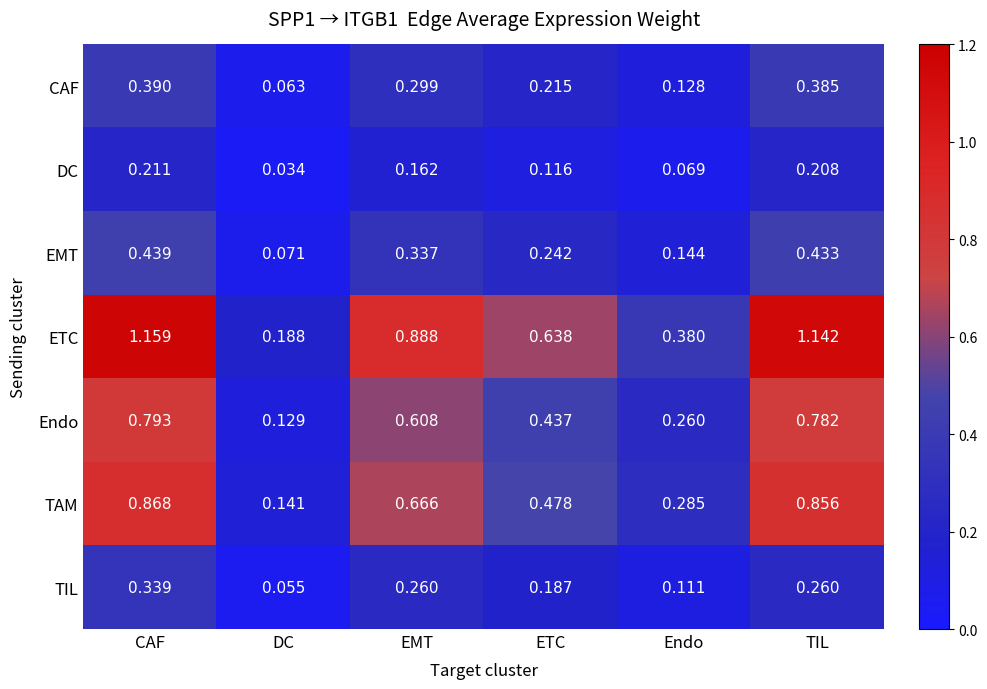

At which label is ETC closest to 0?

DC